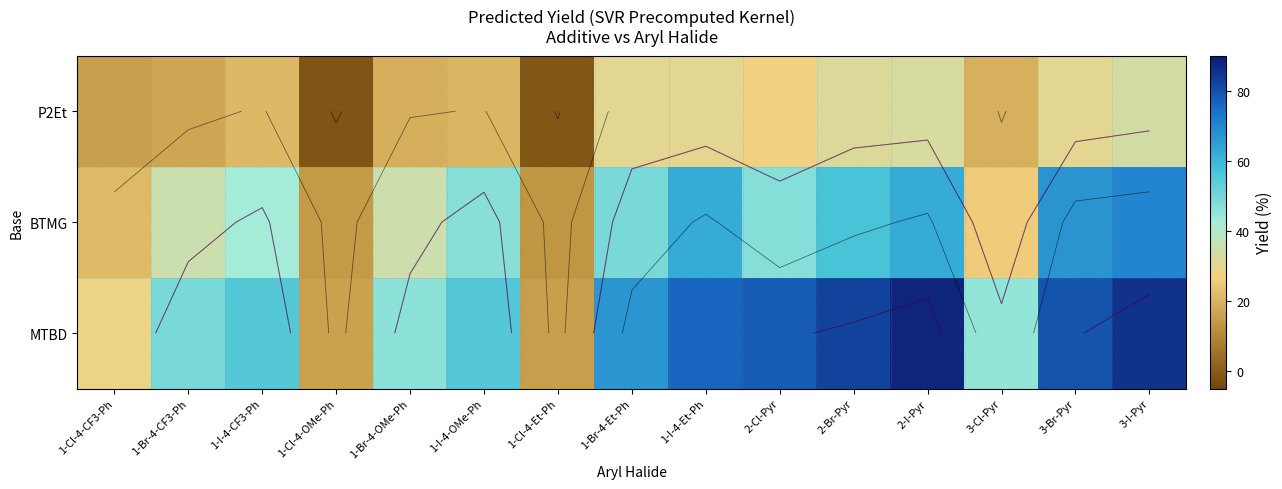

What is the difference between the P2Et values at 3-Br-Pyr and 2-Br-Pyr?

1.9